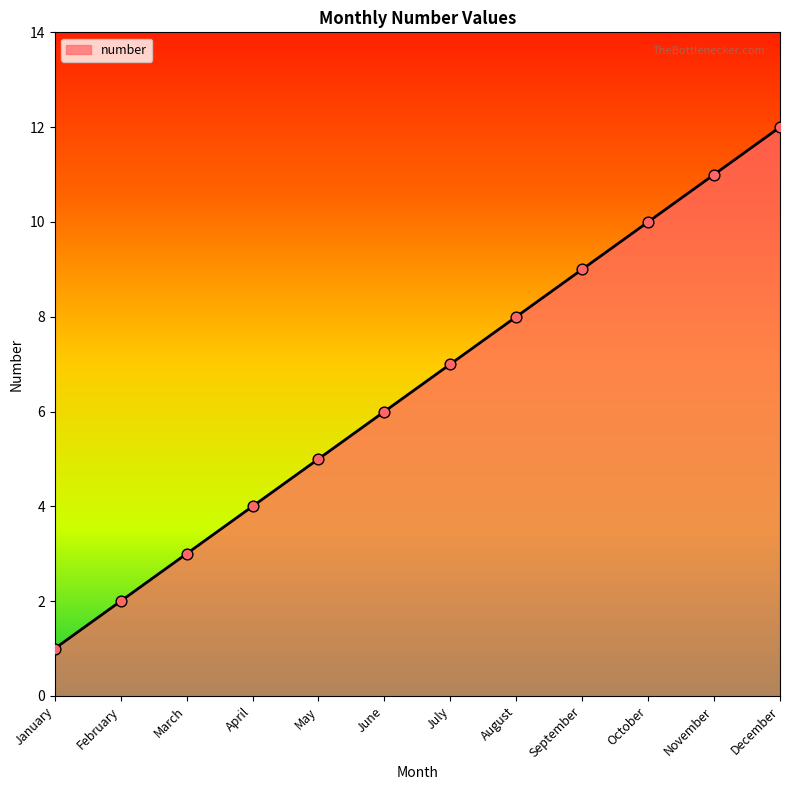

Which has a higher value, June or October?

October